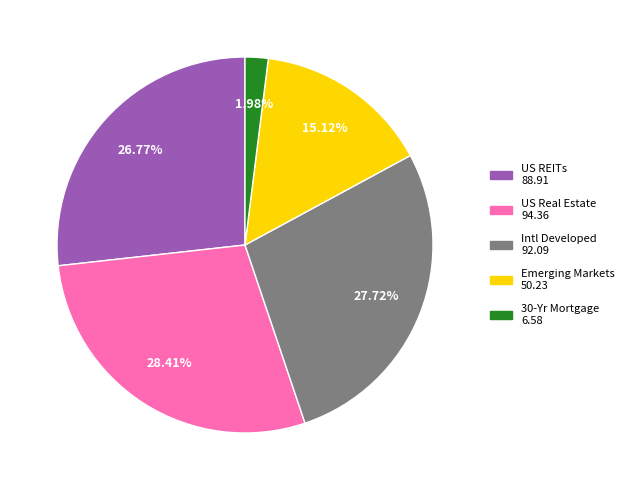

True or false: US REITs accounts for 14% of the total.

False